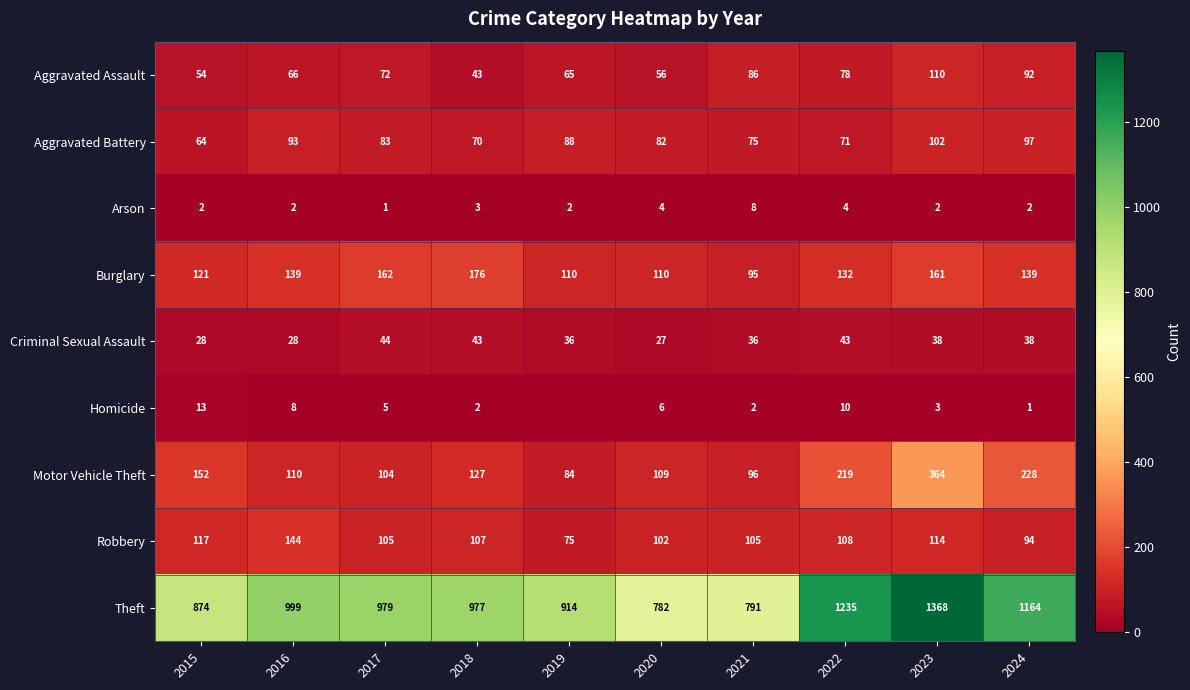

What is the difference between the maximum and second lowest values in the Robbery series?

50